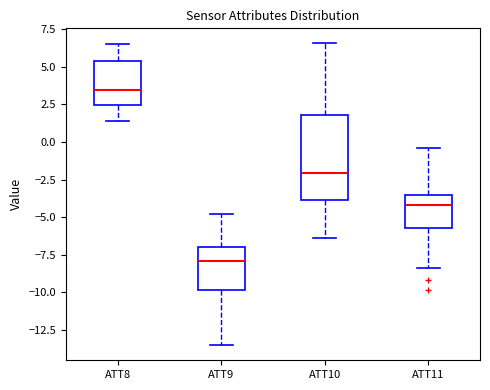

Reading left to right, transcribe this box plot: for each box, give where its median line is, the range the box spans, and where its two whiskers end, as read against the y-axis. The values are not printed on the chart, so give them approximately, as read against the axis.

ATT8: median 3.5, box 2.5 to 5.5, whiskers 1.5 to 6.5
ATT9: median -8.0, box -10.0 to -7.0, whiskers -13.5 to -5.0
ATT10: median -2.0, box -4.0 to 2.0, whiskers -6.5 to 6.5
ATT11: median -4.0, box -5.5 to -3.5, whiskers -8.5 to -0.5